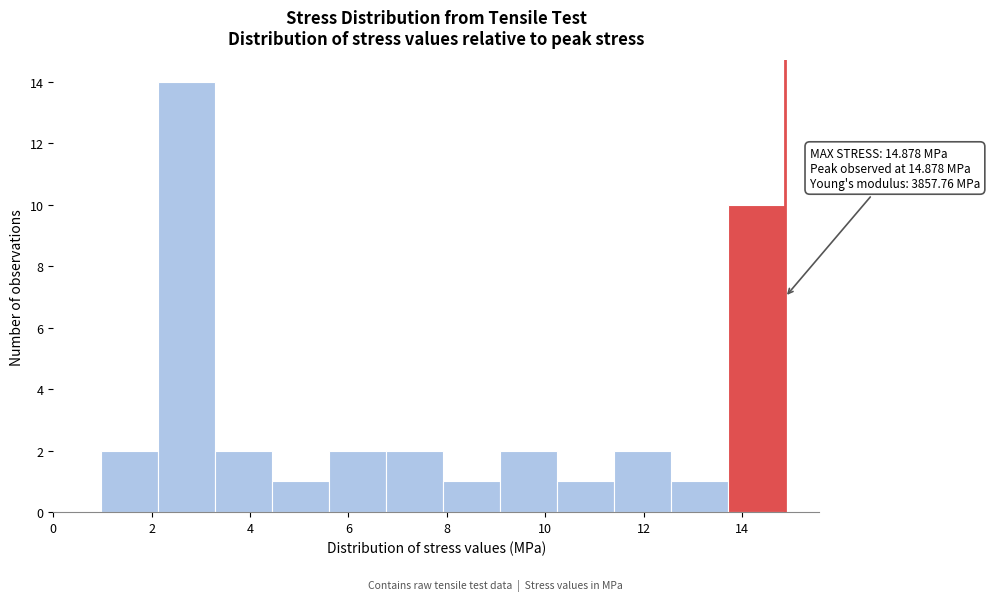

Over which range of the x-axis is the bar tallest?

2.2 to 3.2